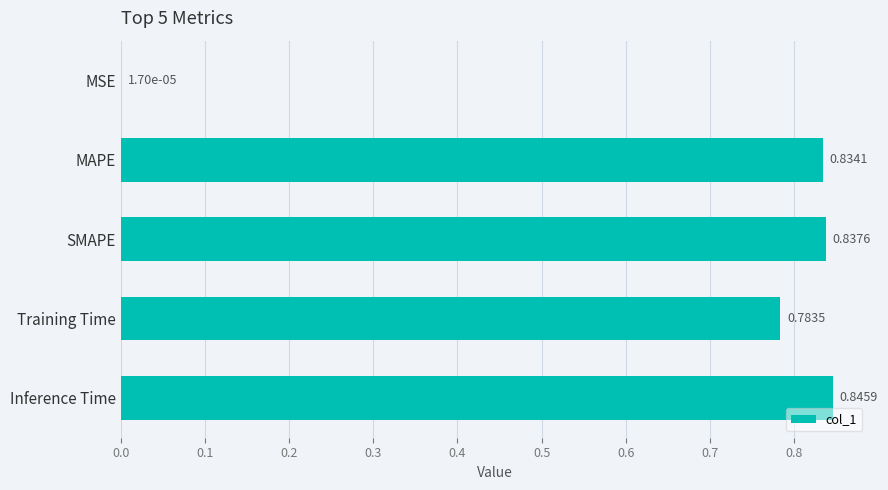

What is the average value?

0.7